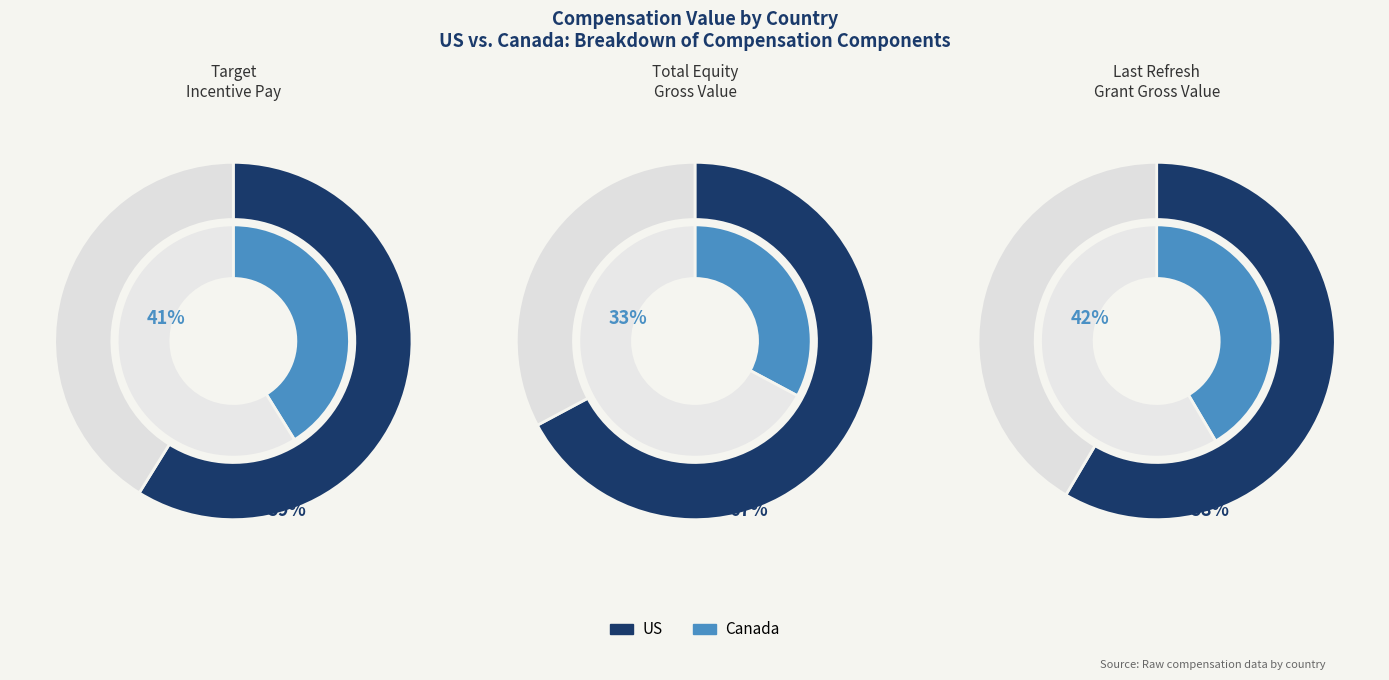

Which series has the widest spread of values?

US